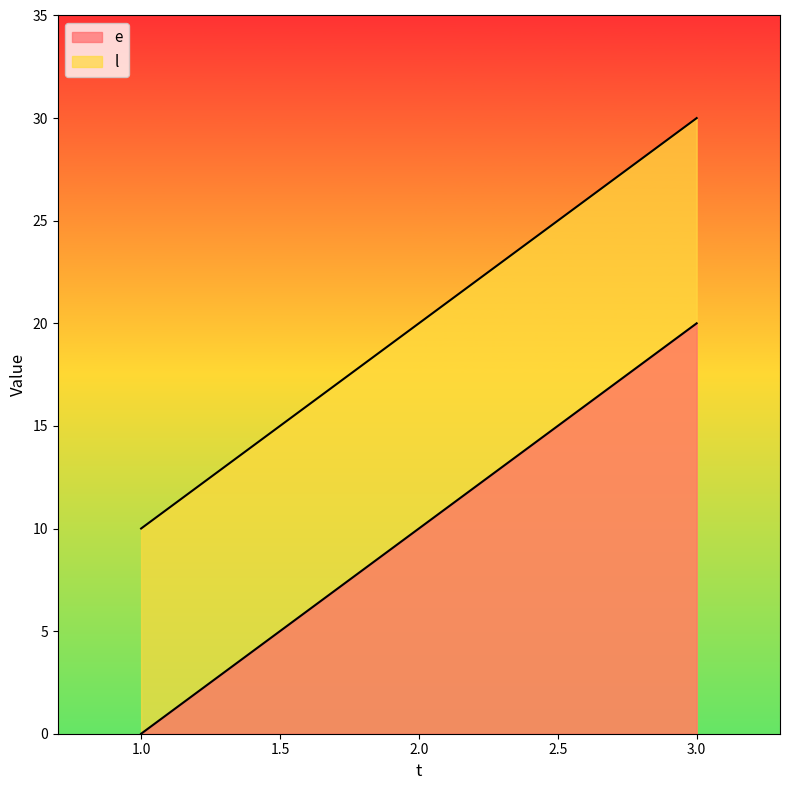

Does the chart display data point markers on the line(s)?

No